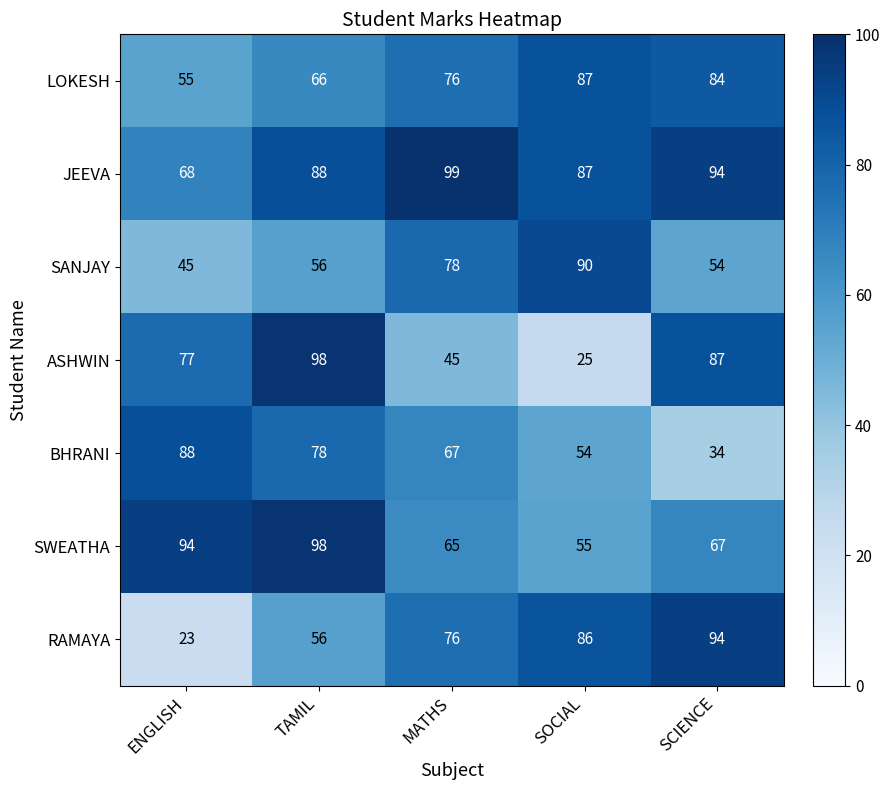

At which category is the sum across all series the highest?

TAMIL